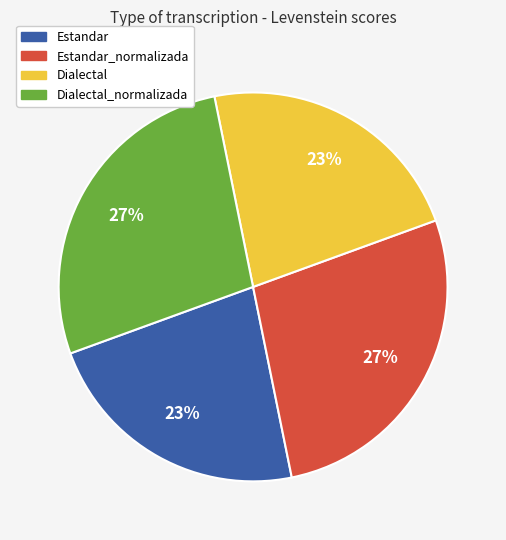

To the nearest percent, what percentage of the pie is Dialectal_normalizada?

27%